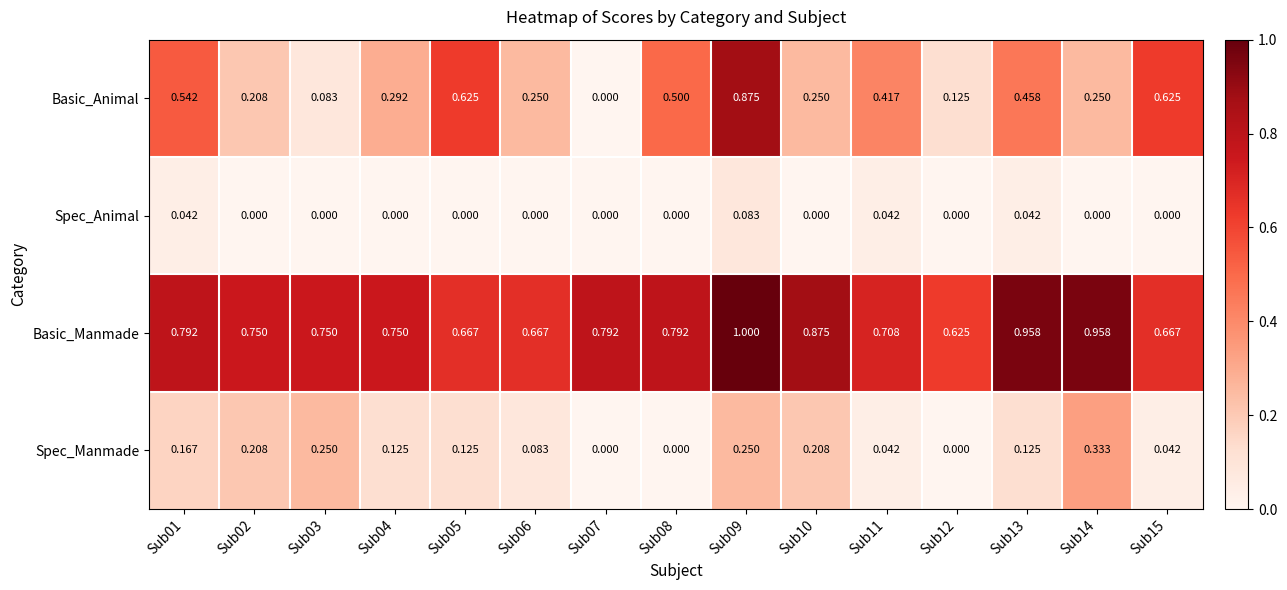

Which series has the widest spread of values?

Basic_Animal